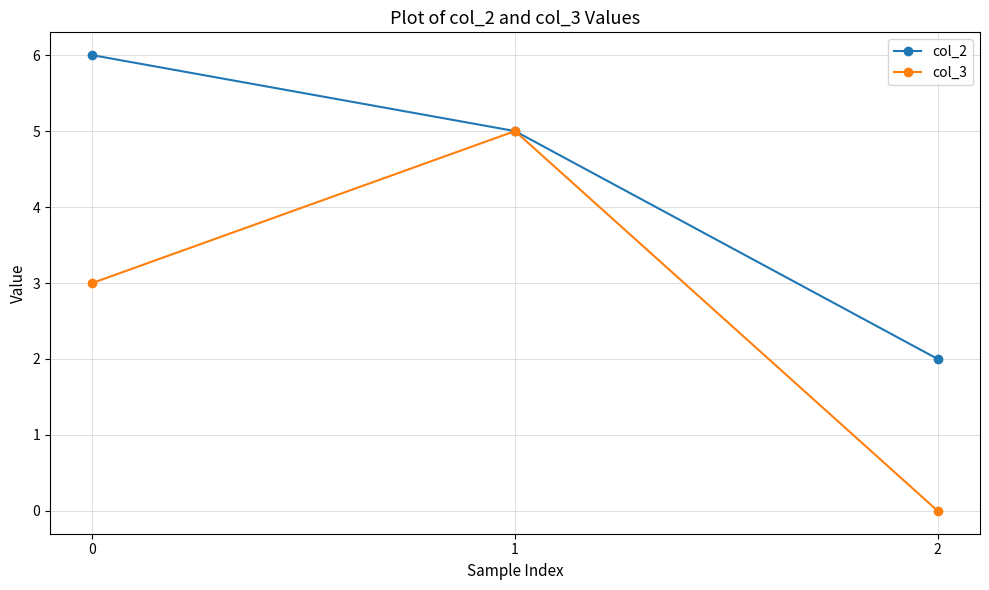

The col_3 series shows 3 at 0. True or false?

True